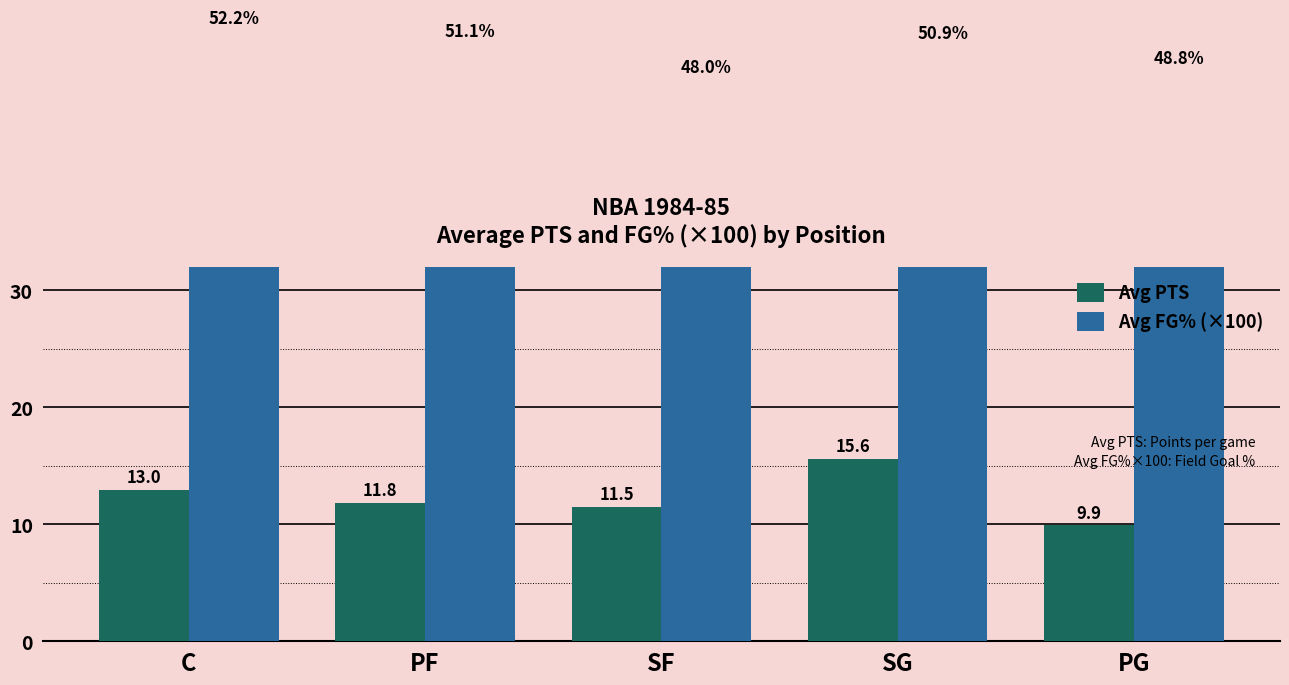

What is the label of the 4th bar from the right?

PF